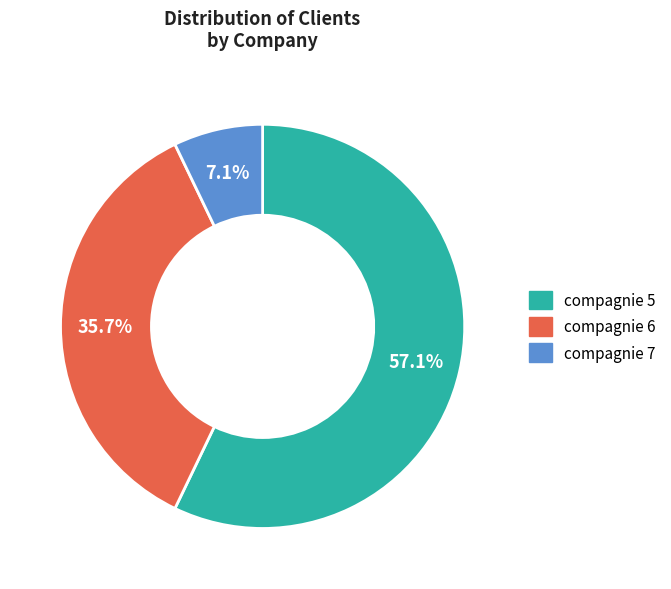

Which slice is the smallest?

compagnie 7